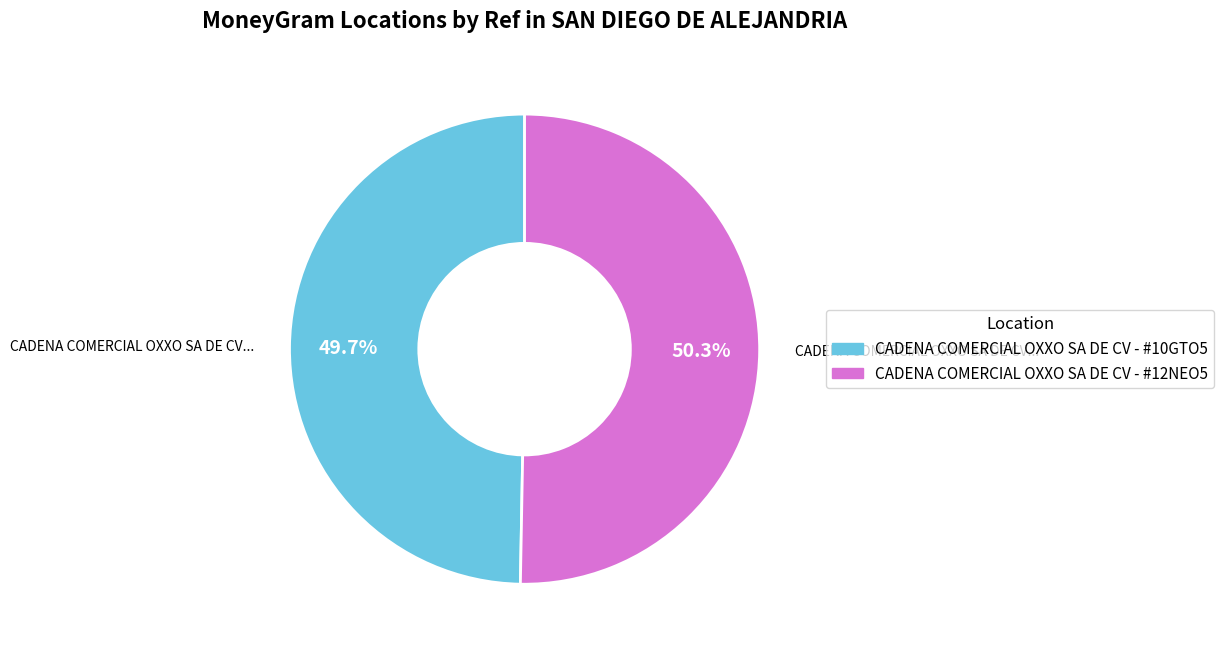

What is the total percentage of CADENA COMERCIAL OXXO SA DE CV - #12NEO5 and CADENA COMERCIAL OXXO SA DE CV - #10GTO5?

100.0%